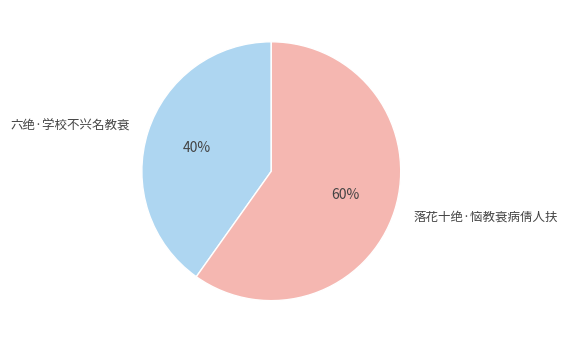

Which slice is the largest?

落花十绝·恼教衰病倩人扶